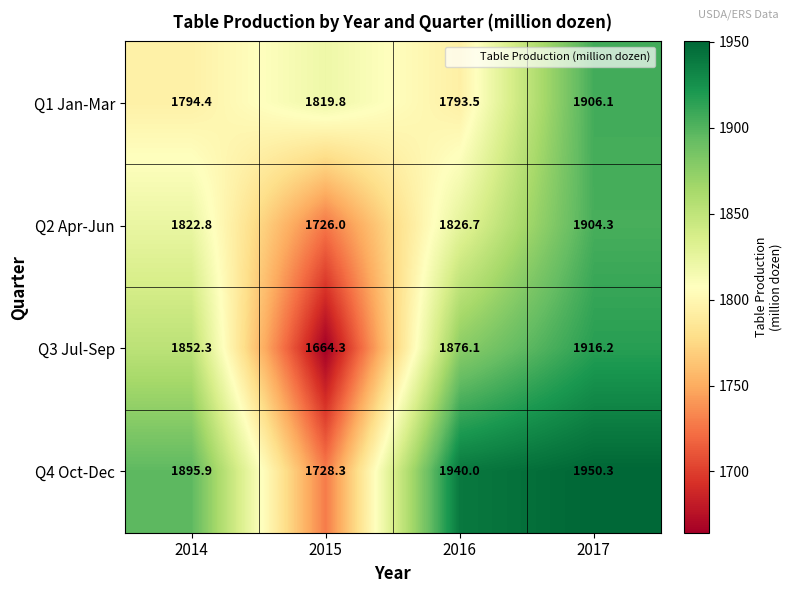

The Q2 Apr-Jun series shows 1726.0 at 2015. True or false?

True